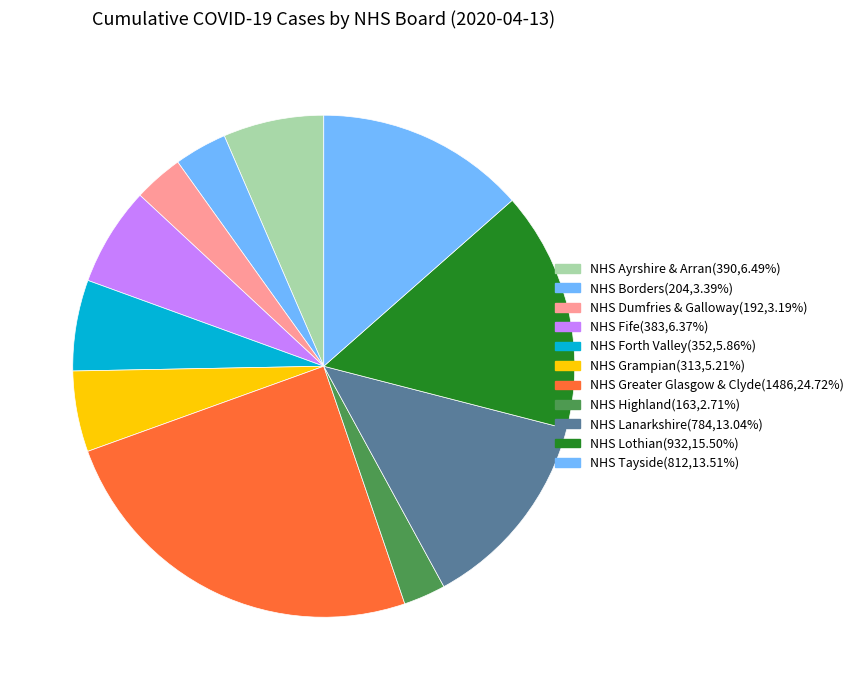

To the nearest percent, what portion does NHS Tayside represent?

14%